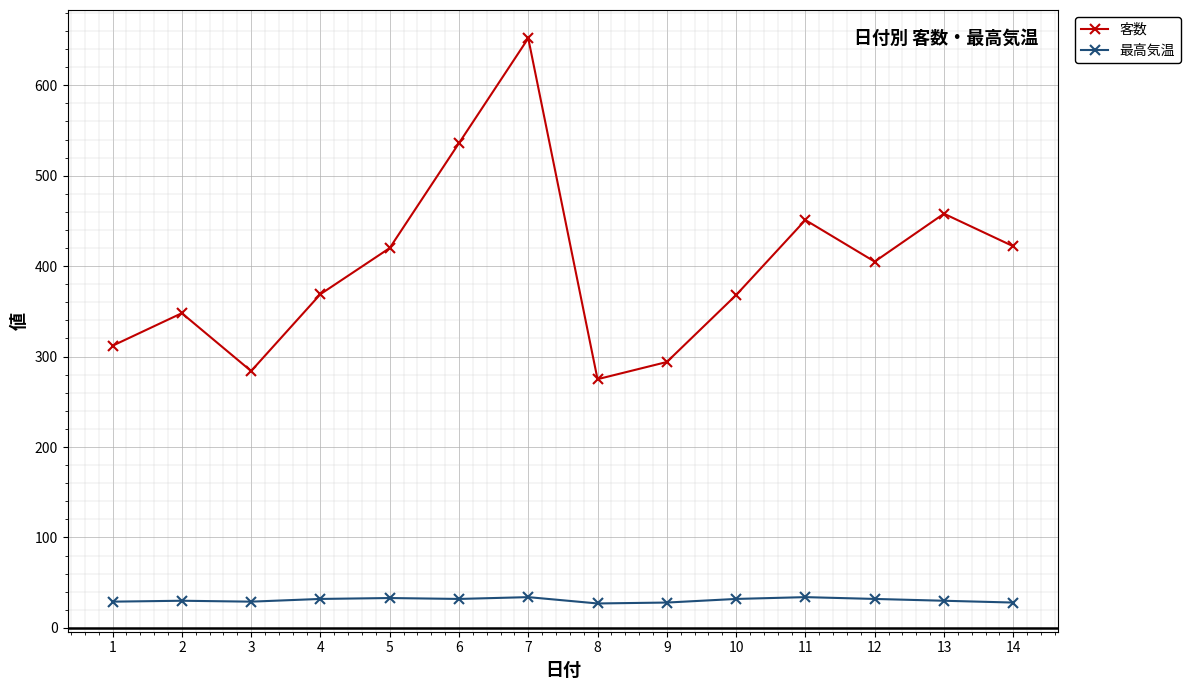

Between 8 and 13, which series saw the biggest shift?

客数